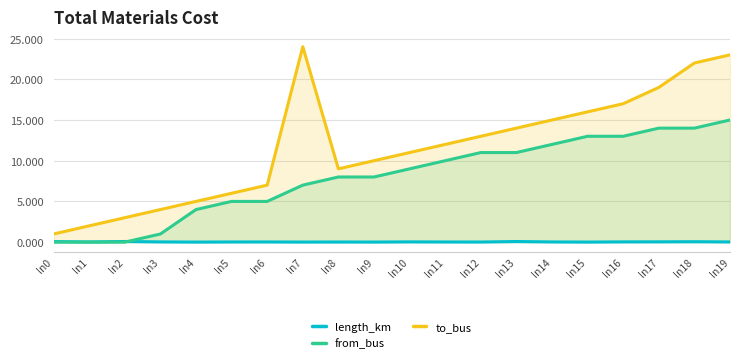

True or false: from_bus has more than 2 points higher than both neighbors.

False